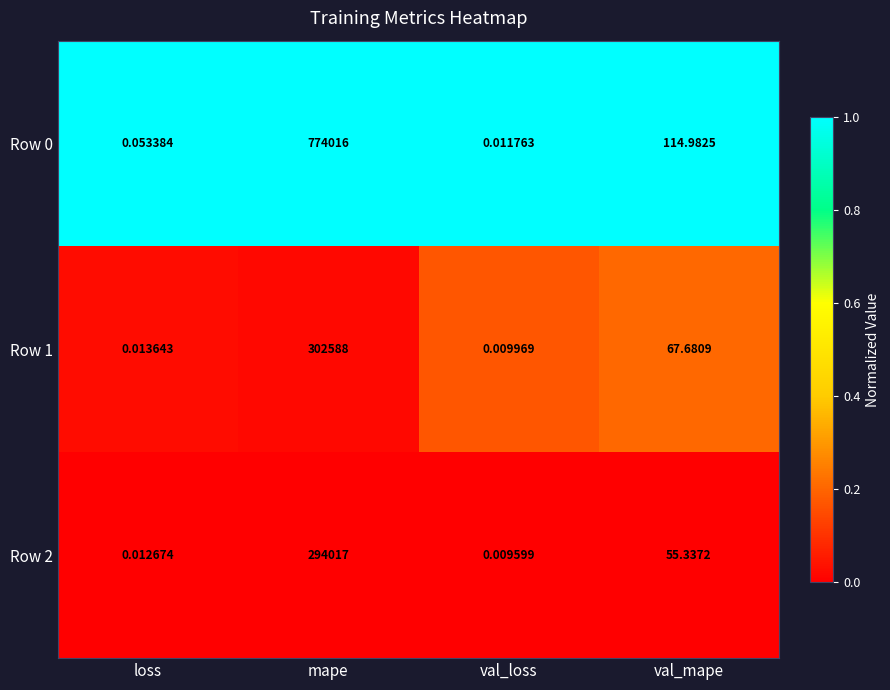

Which label corresponds to the largest value in the chart?

mape